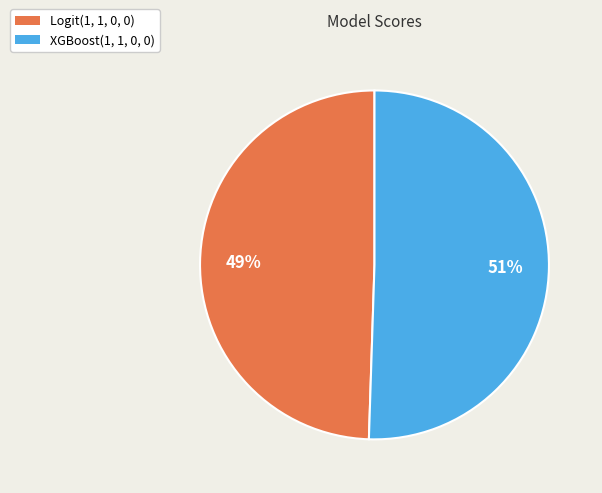

What is the largest slice in the pie chart?

XGBoost(1, 1, 0, 0)